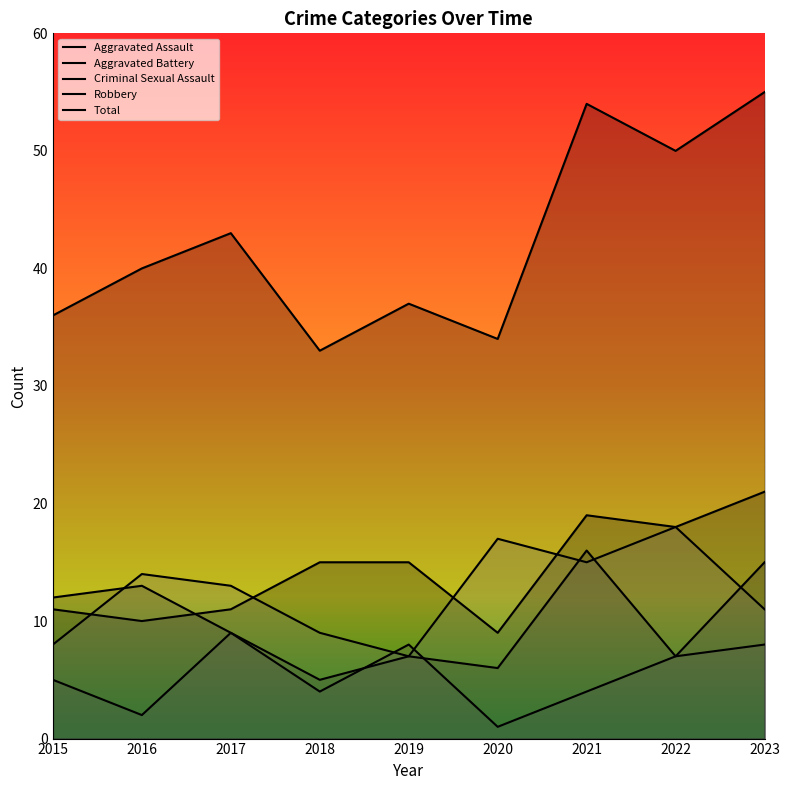

What is the value of the Aggravated Assault point at the 4th from the left?

15